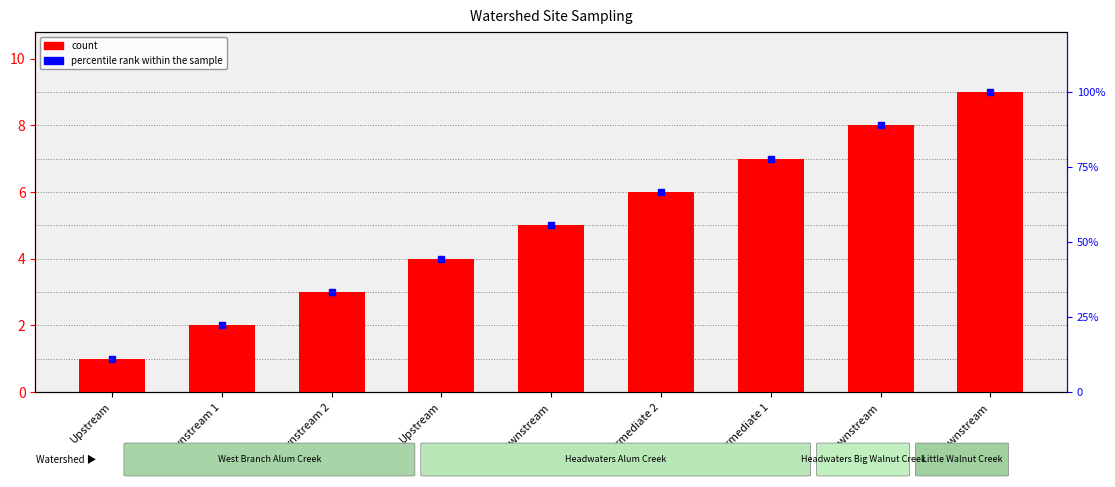

How many bars are there in total?

9